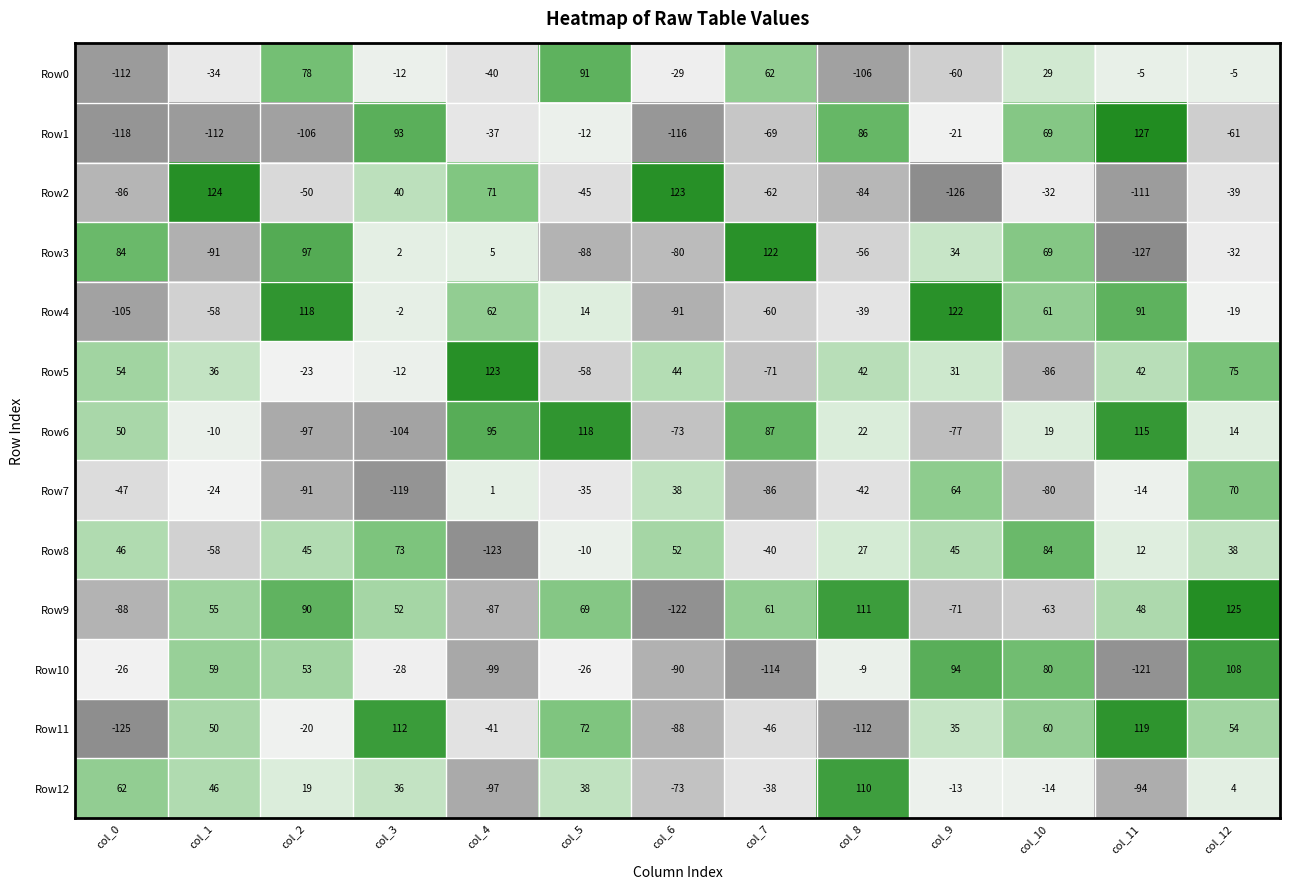

What value does the Row0 series have at col_7?

62